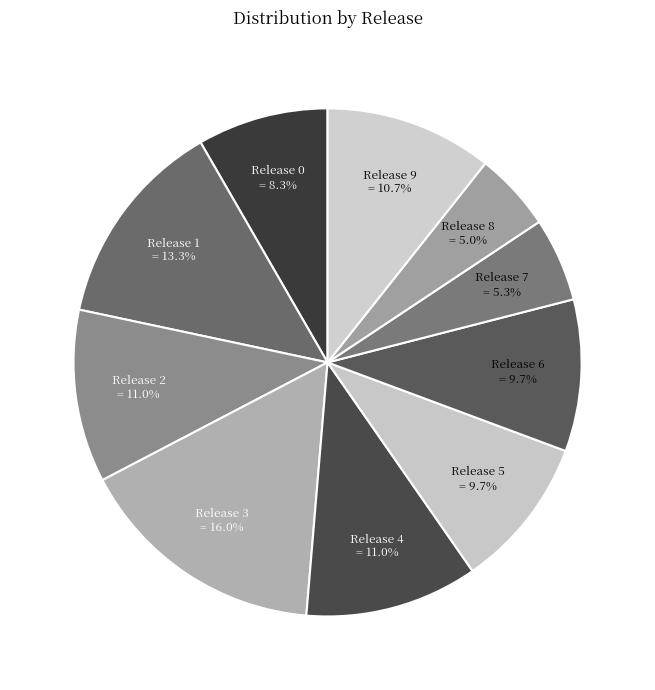

Is Release 3 the majority of the pie?

No